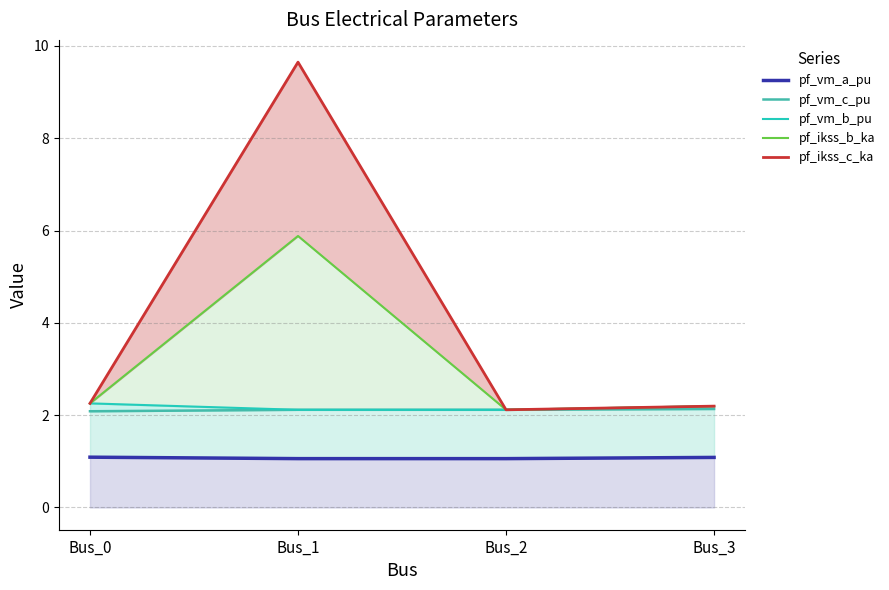

What is the value of the pf_ikss_c_ka point at the 2nd from the left?

9.6